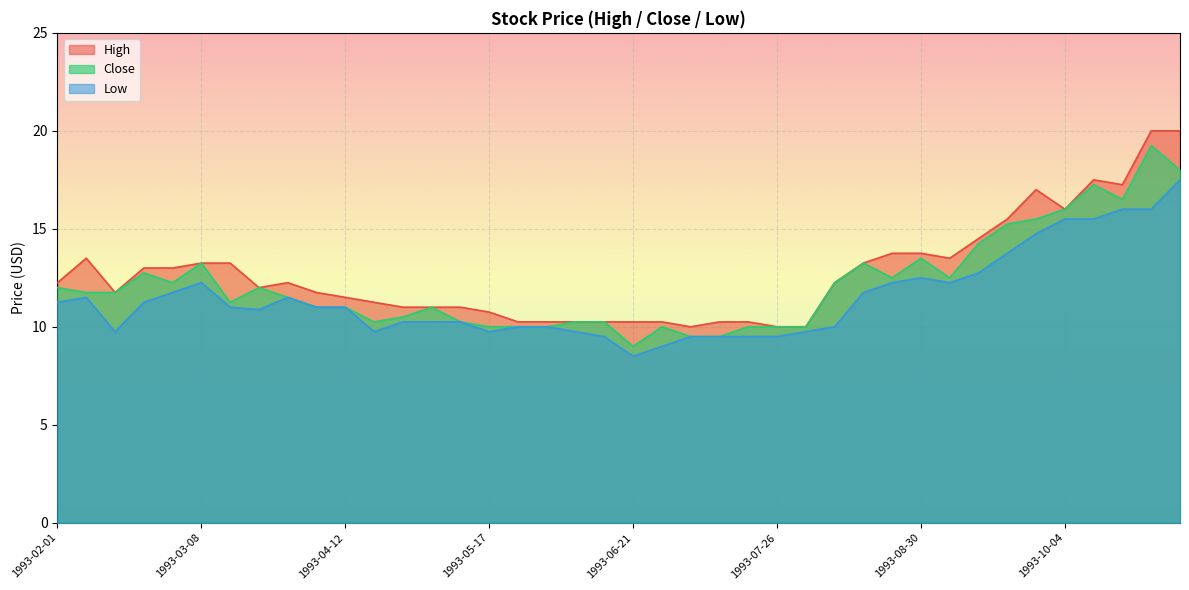

Rank the series by their maximum value, from highest to lowest.

High, Close, Low